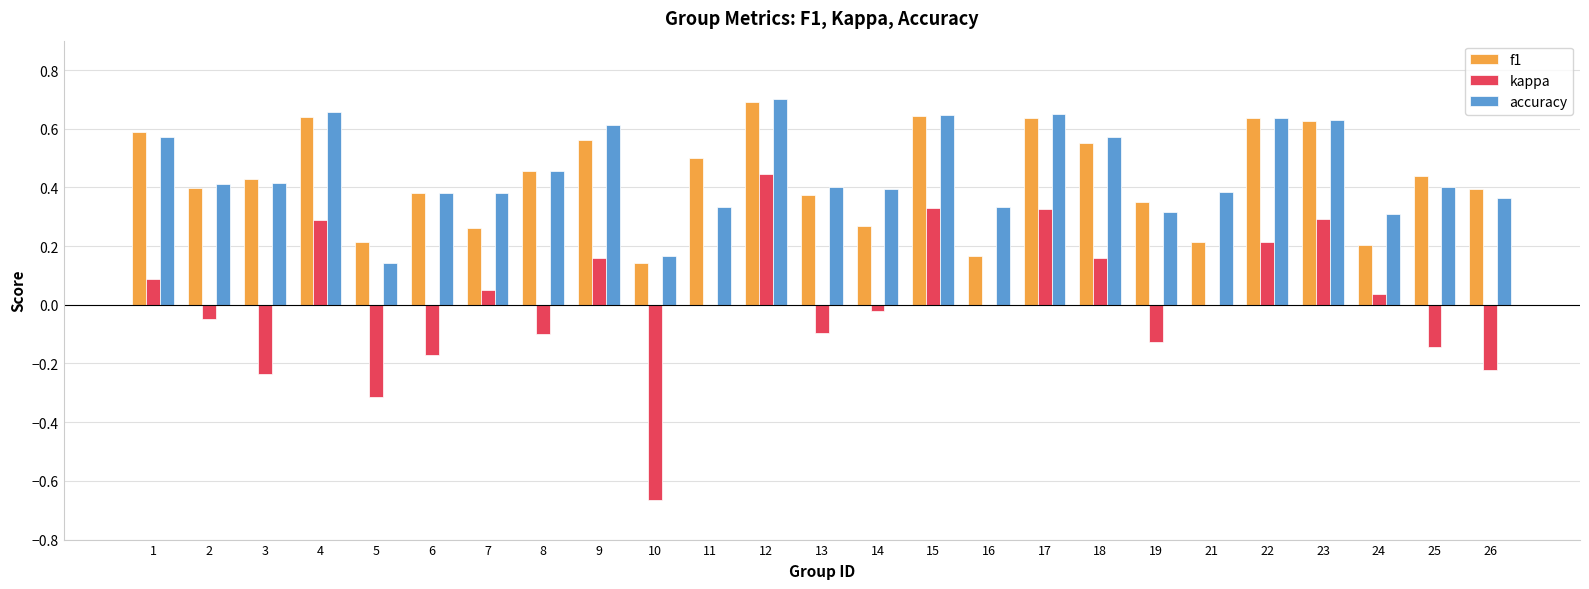

Does the chart contain stacked bars?

No